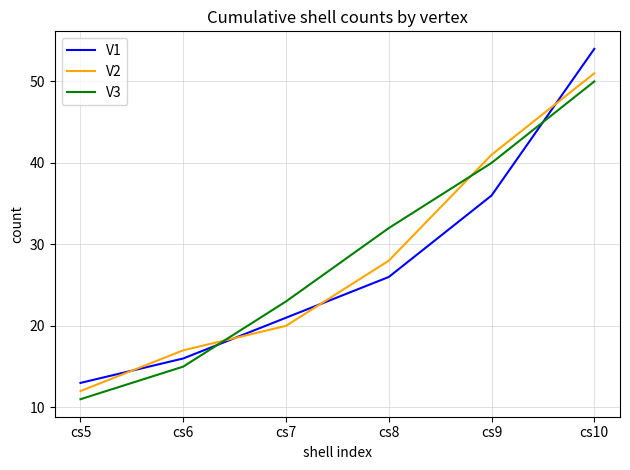

True or false: V1 and V2 cross at least once.

True